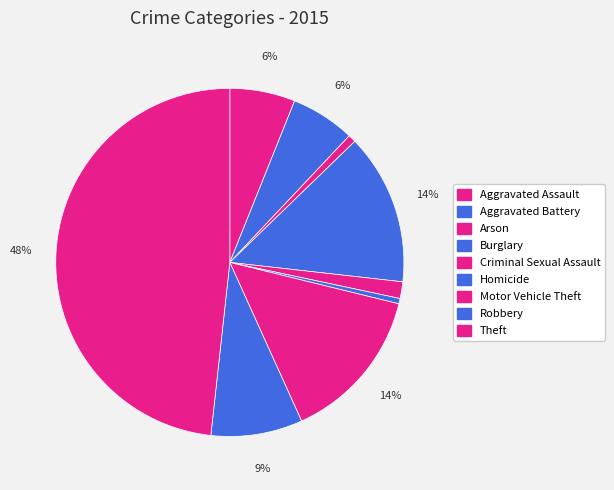

What percentage is NOT represented by Aggravated Assault?

93.9%